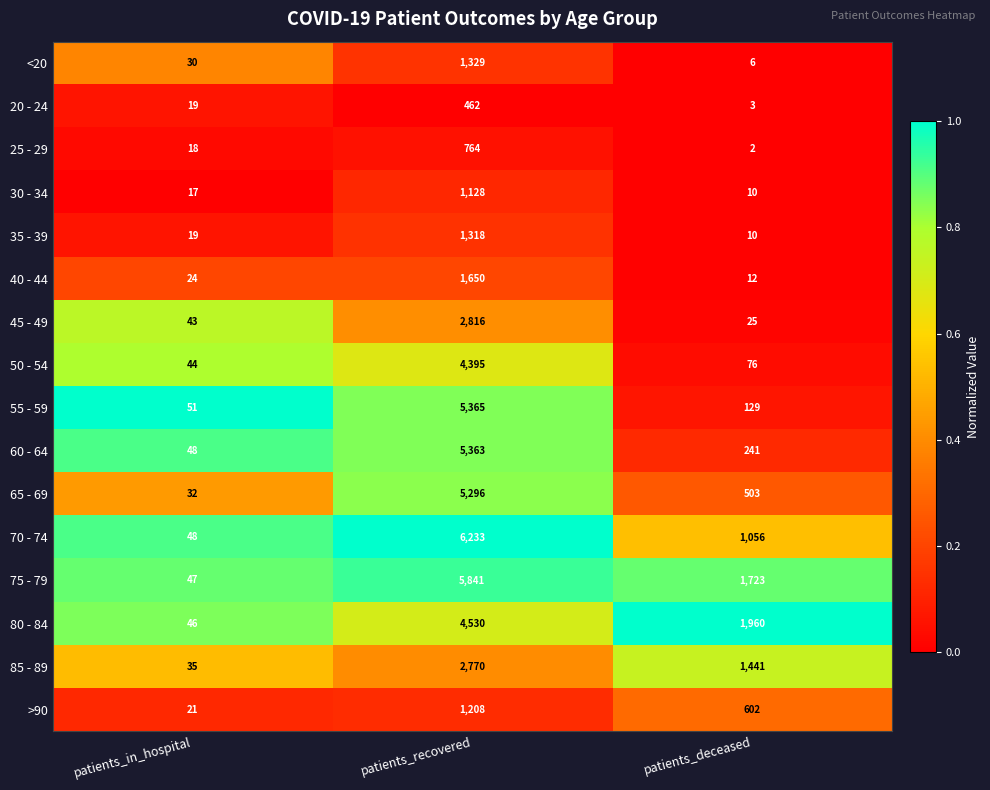

At patients_recovered, list the series in order from smallest to largest.

20 - 24, 25 - 29, 30 - 34, >90, 35 - 39, <20, 40 - 44, 85 - 89, 45 - 49, 50 - 54, 80 - 84, 65 - 69, 60 - 64, 55 - 59, 75 - 79, 70 - 74